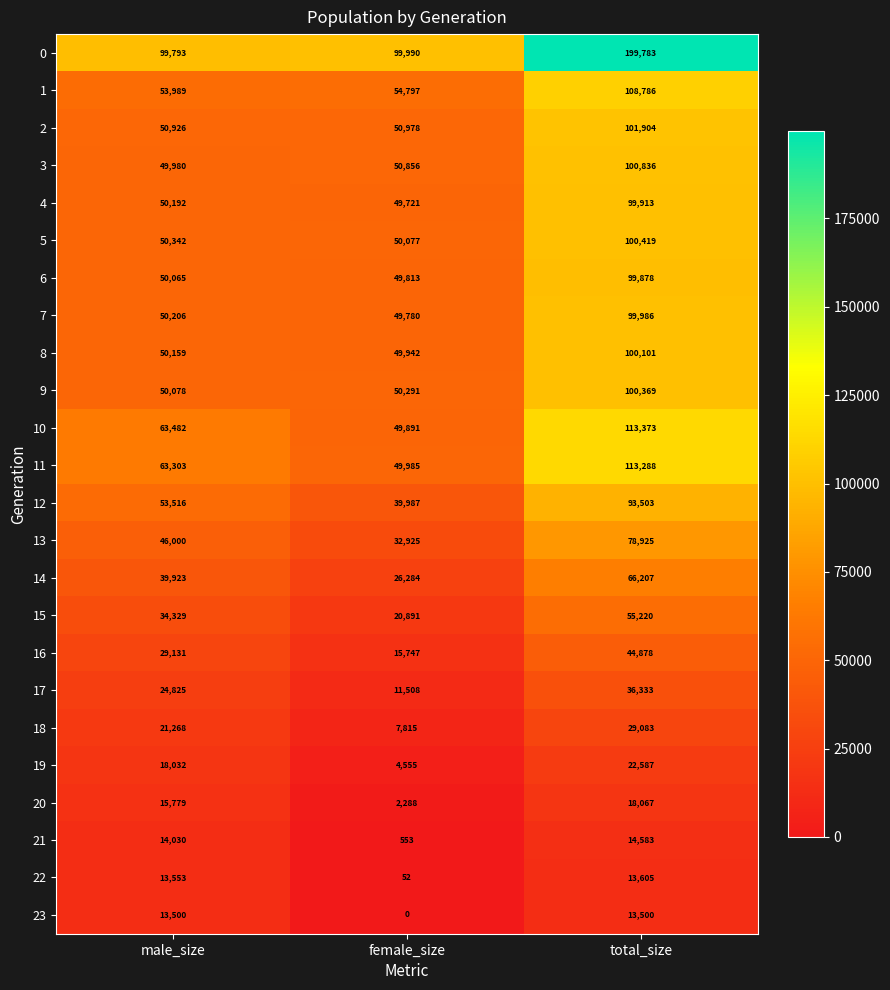

At how many categories does at least one series exceed 171834?

1